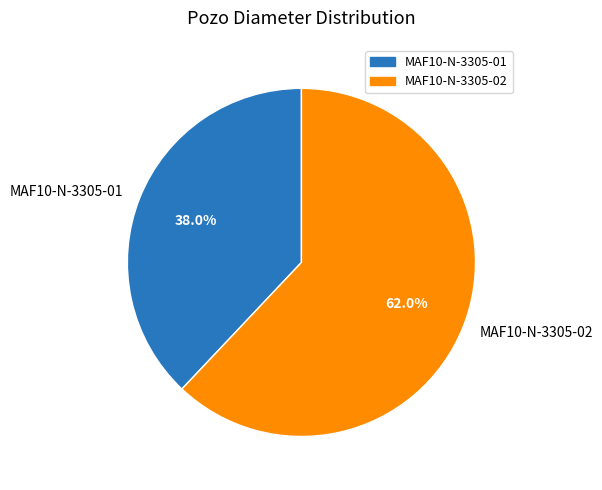

Which slice is the smallest?

MAF10-N-3305-01